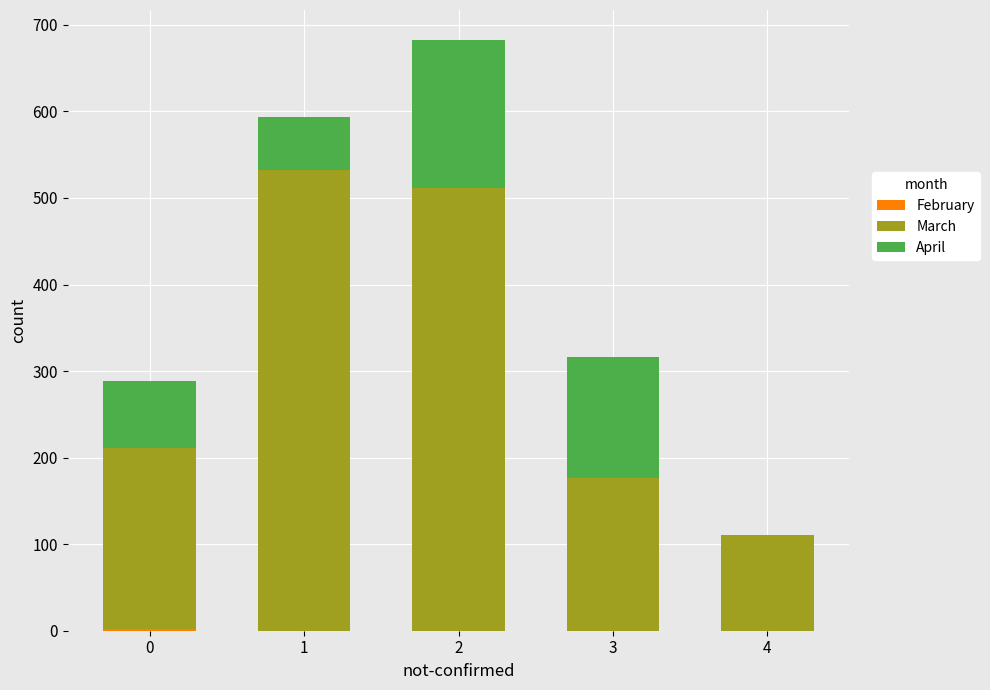

Rank the series by their average value, from lowest to highest.

February, April, March